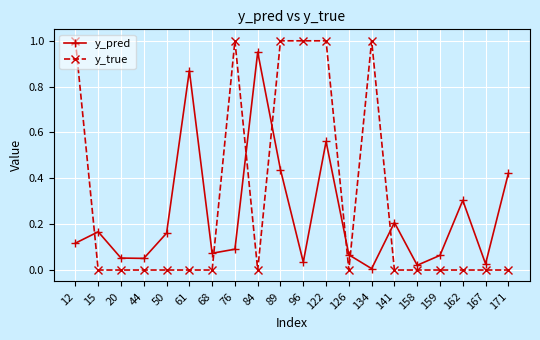

How many interior local peaks does the y_pred series have?

6